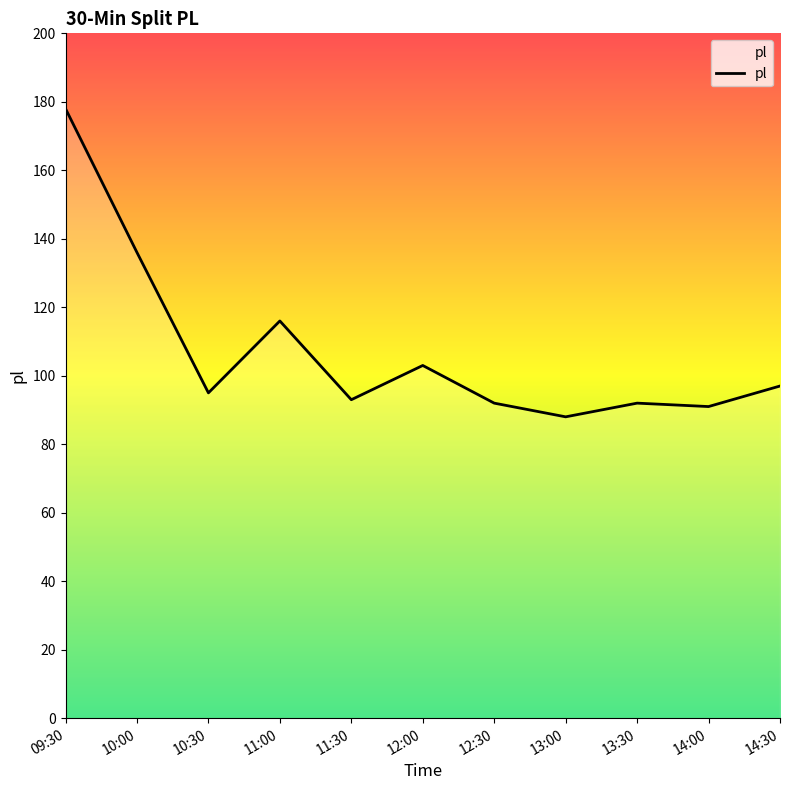

What is the difference between the maximum and minimum values?

90